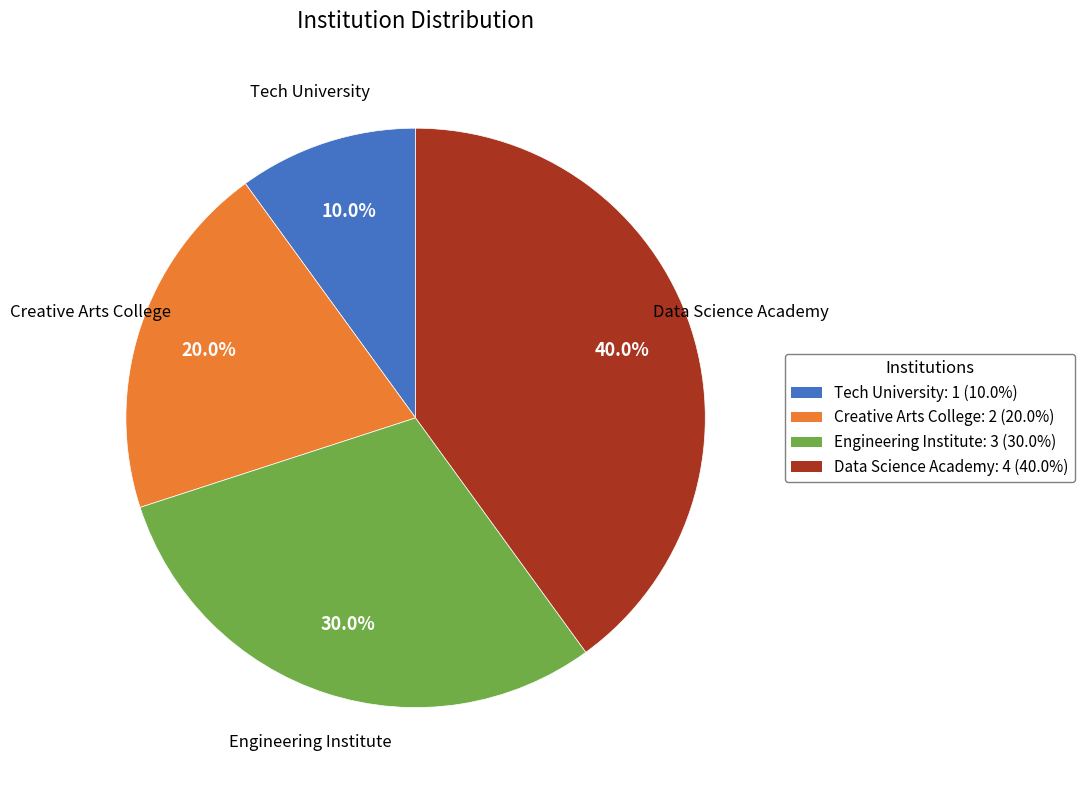

What is the smallest slice in the pie chart?

Tech University